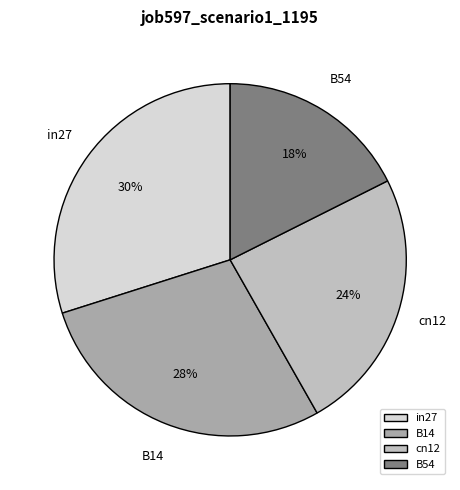

Rank the categories by value from highest to lowest.

in27, B14, cn12, B54